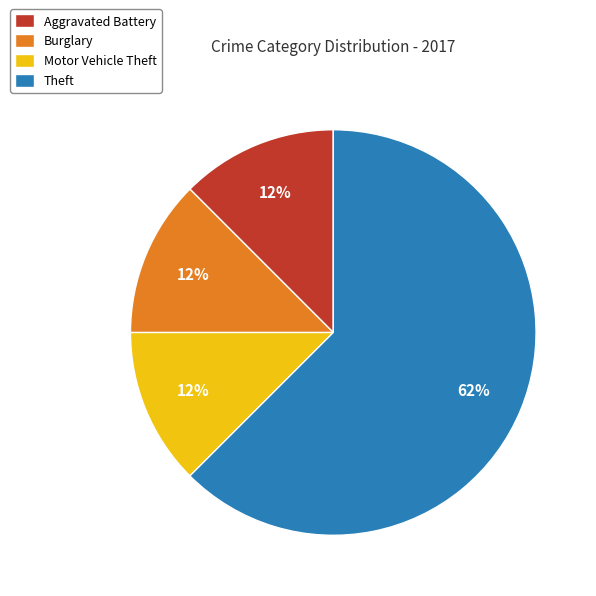

Count the number of slices in the pie.

4